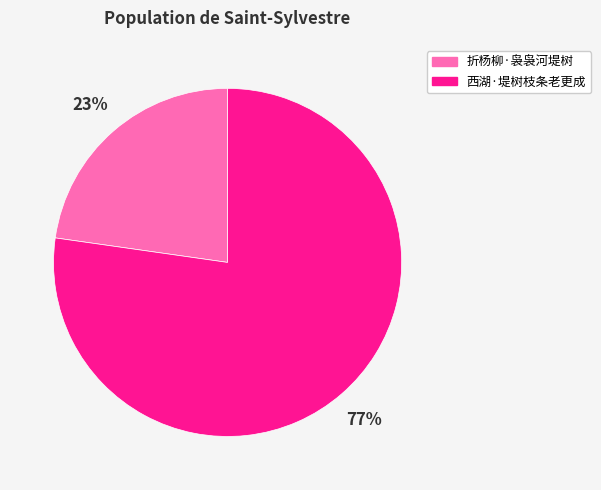

True or false: 西湖·堤树枝条老更成 accounts for 77% of the total.

True